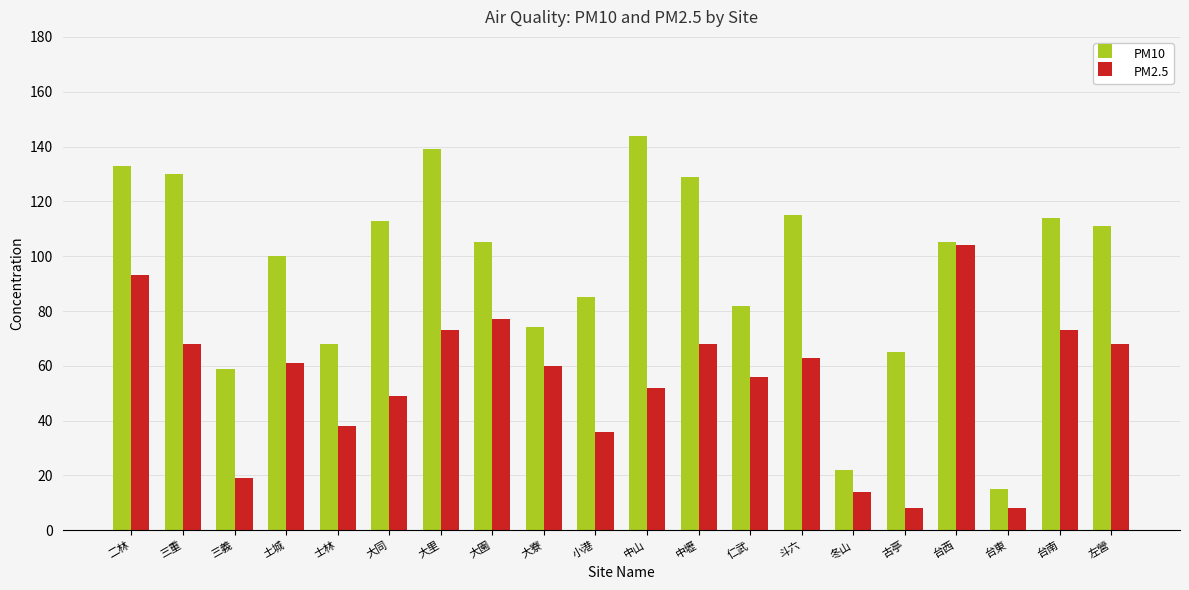

Reading right to left, extract all data points from this chart.

PM10: 左營=111	台南=114	台東=15	台西=105	古亭=65	冬山=22	斗六=115	仁武=82	中壢=129	中山=144	小港=85	大寮=74	大園=105	大里=139	大同=113	士林=68	土城=100	三義=59	三重=130	二林=133
PM2.5: 左營=68	台南=73	台東=8	台西=104	古亭=8	冬山=14	斗六=63	仁武=56	中壢=68	中山=52	小港=36	大寮=60	大園=77	大里=73	大同=49	士林=38	土城=61	三義=19	三重=68	二林=93